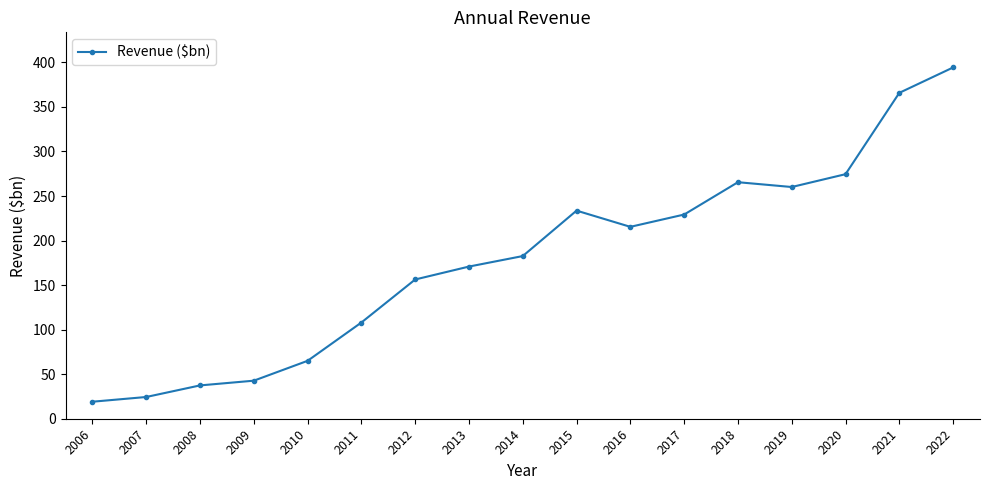

Is it true that the value at 2012 is 156.3?

True